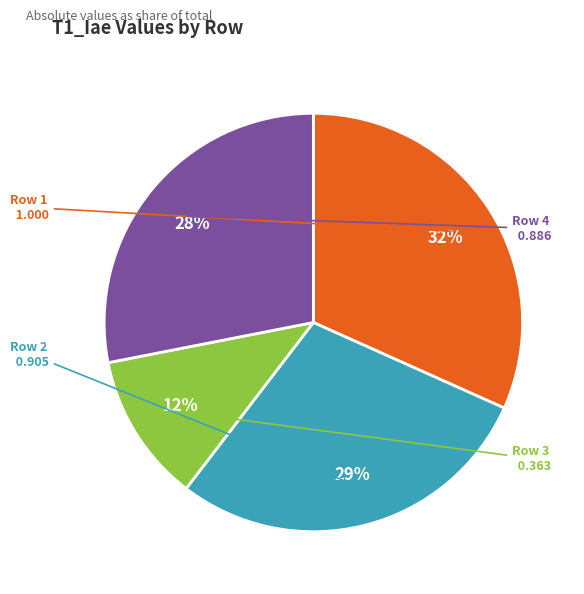

Rank the categories by value from highest to lowest.

Row 1, Row 2, Row 4, Row 3